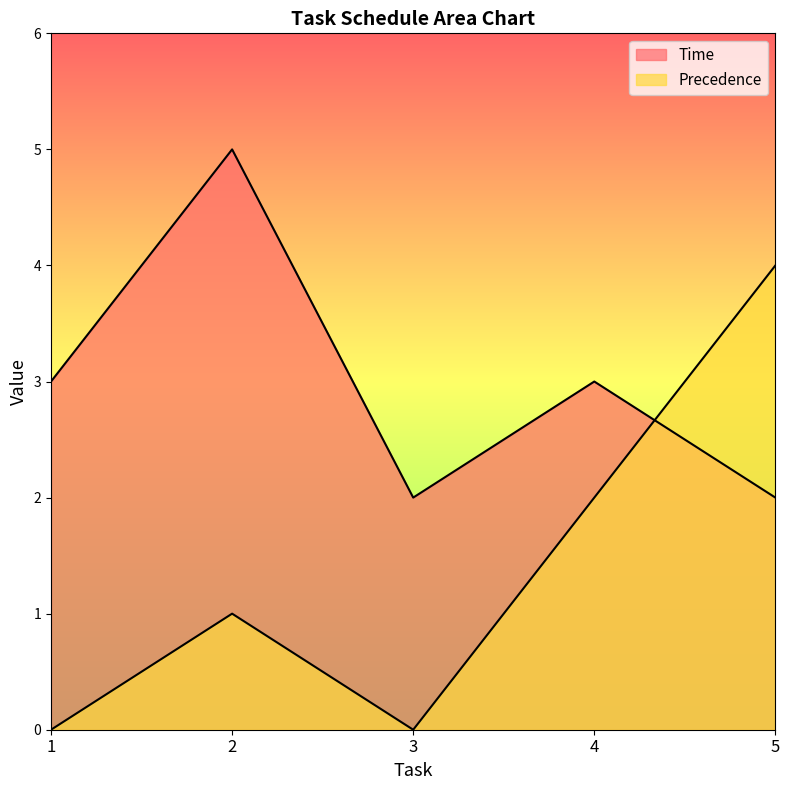

Is the value of Precedence at 4 greater than the value of Time at 1?

No